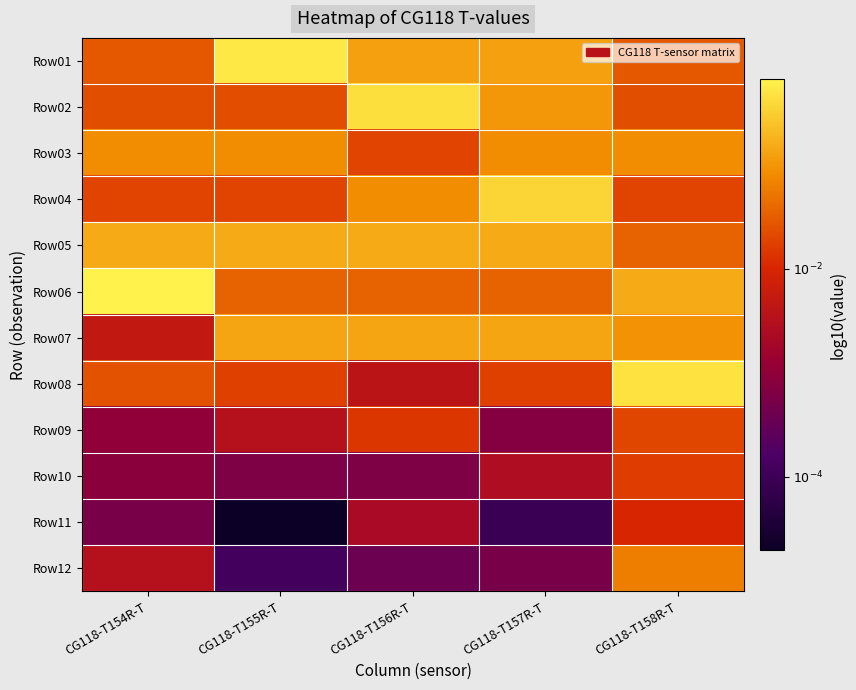

At which category is the sum across all series the highest?

CG118-T158R-T